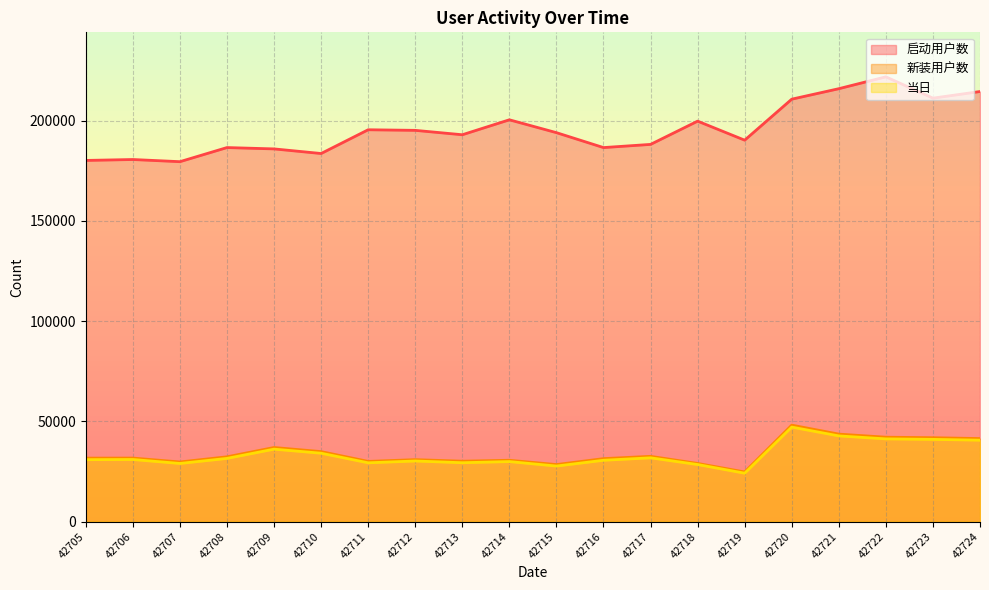

At which label does 当日 reach its peak?

42720